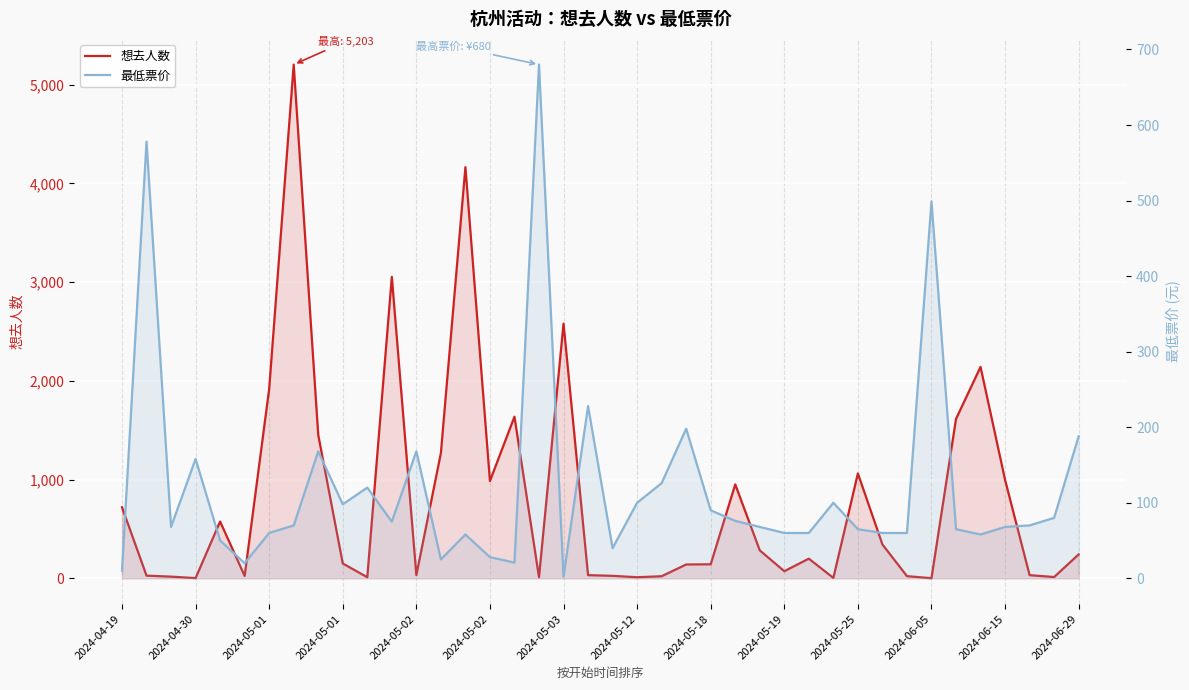

What is the minimum value shown in the chart?

1.0